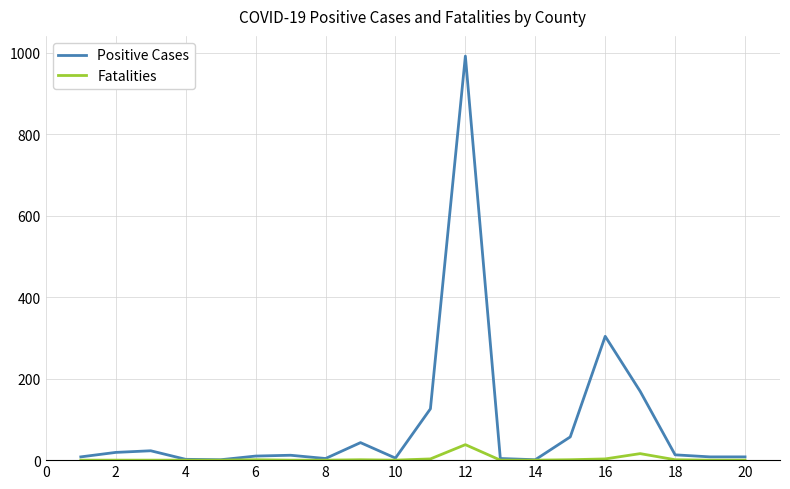

Which series has the largest range (max minus min)?

Positive Cases